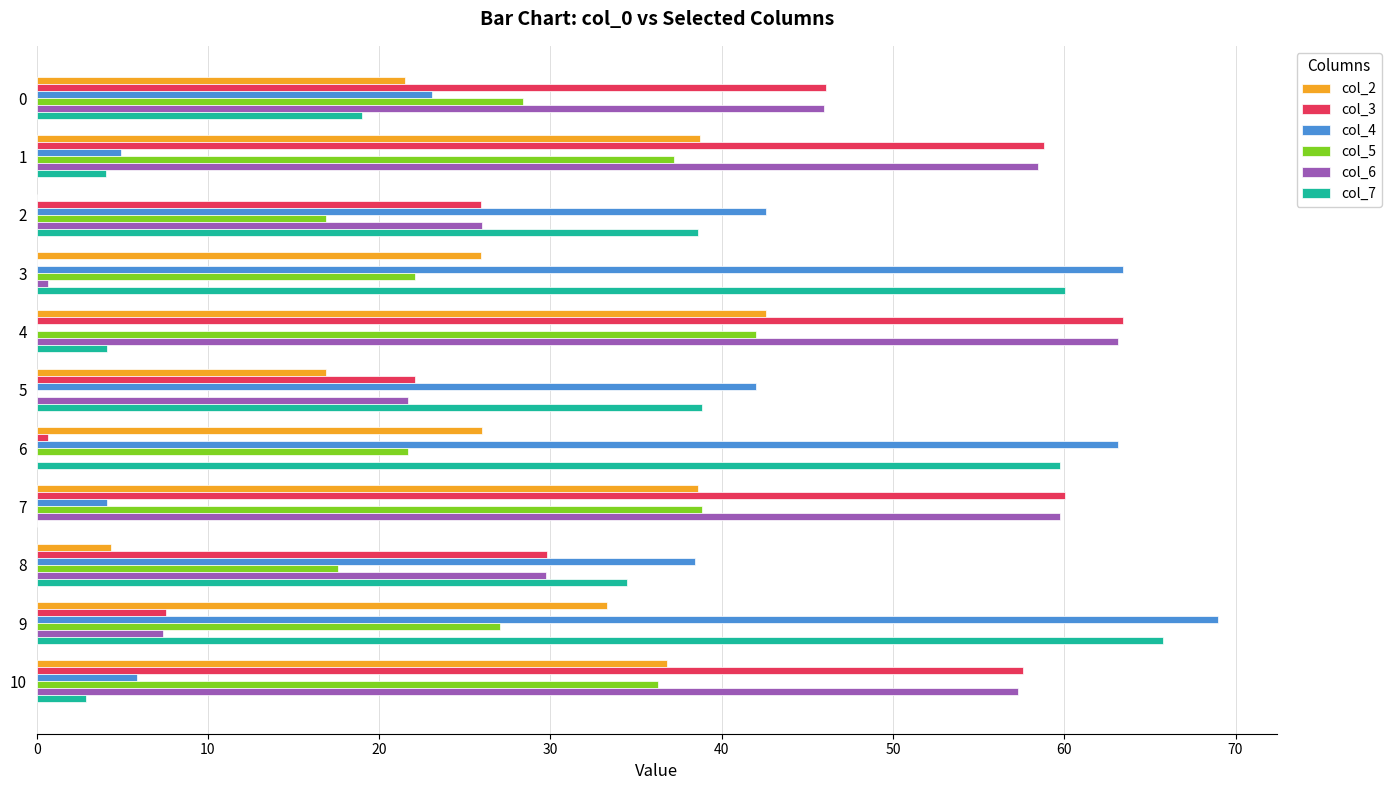

What is the total value across all series at 8?

154.3